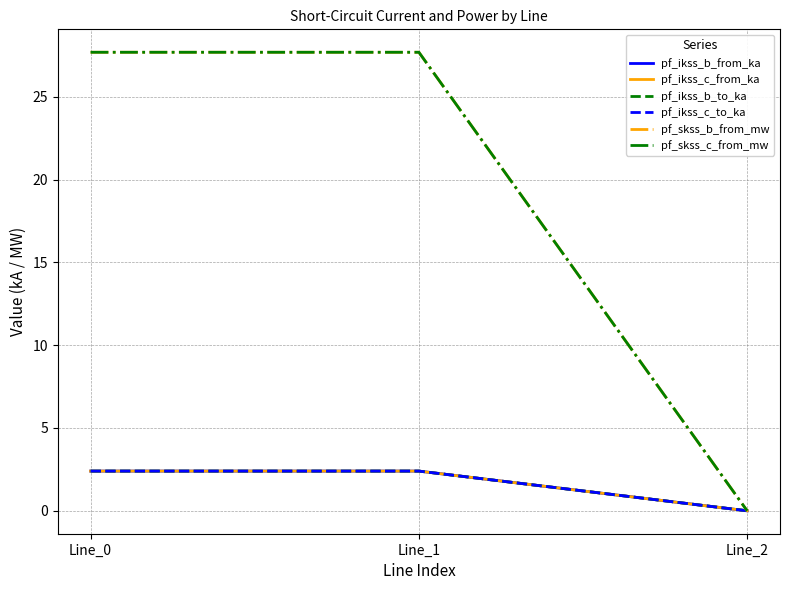

List the labels in order of pf_ikss_c_from_ka value, largest first.

Line_1, Line_0, Line_2